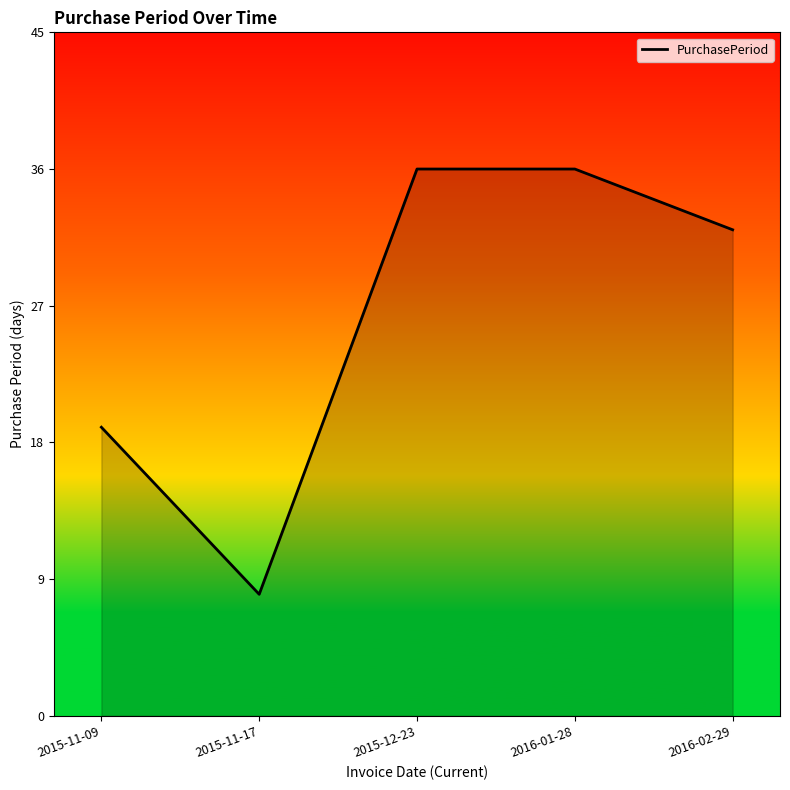

The chart shows a value of 36 at 2015-12-23. True or false?

True